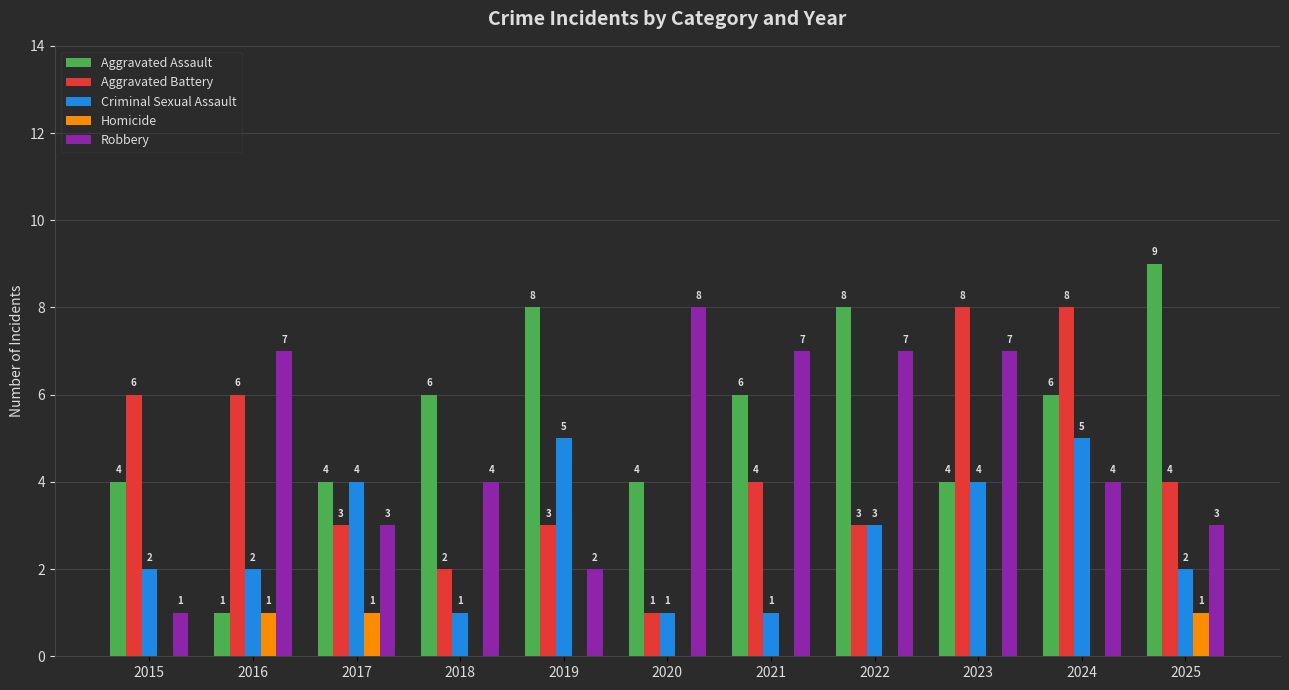

Count the number of categories in the chart.

11